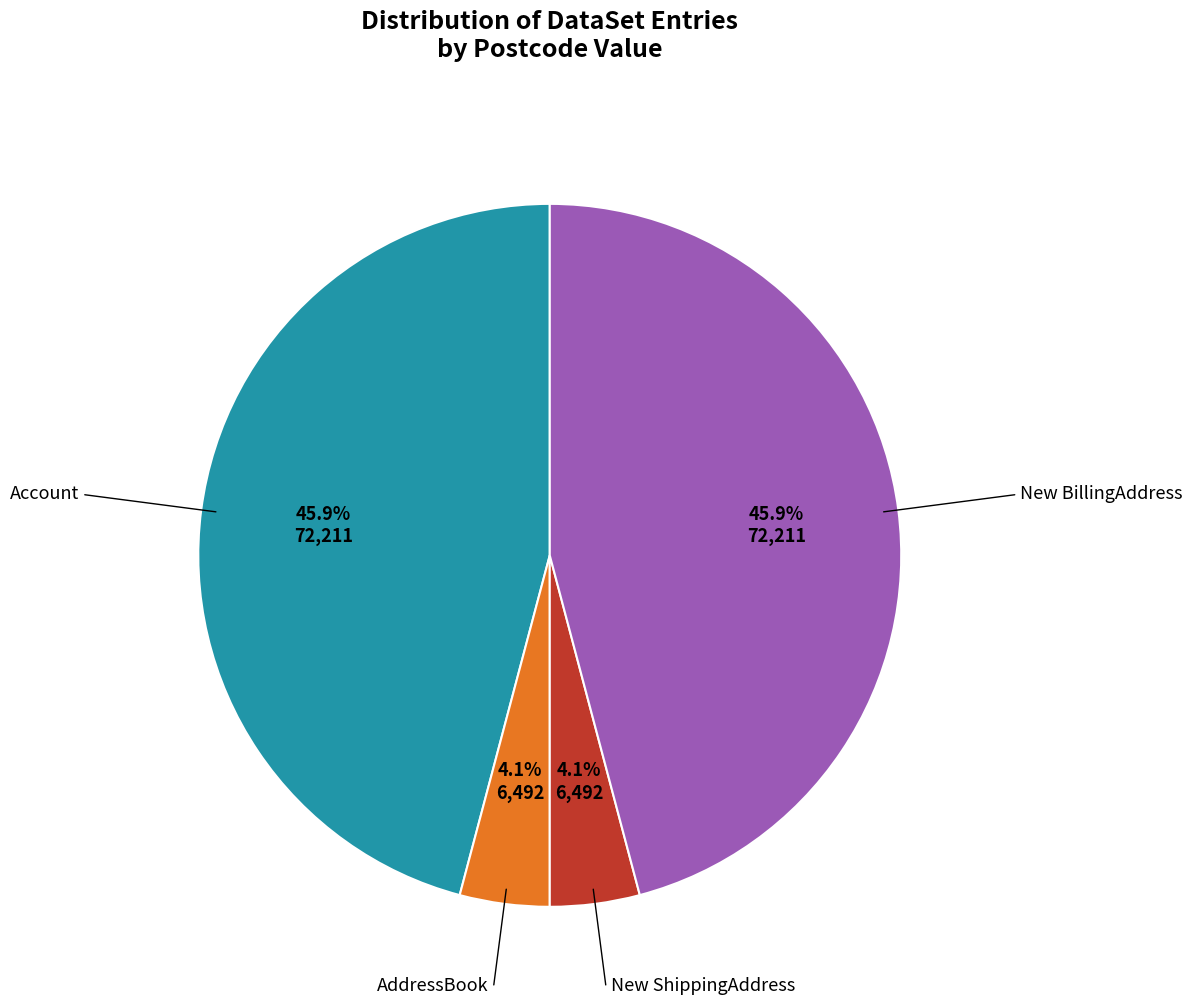

How many slices are in this pie chart?

4